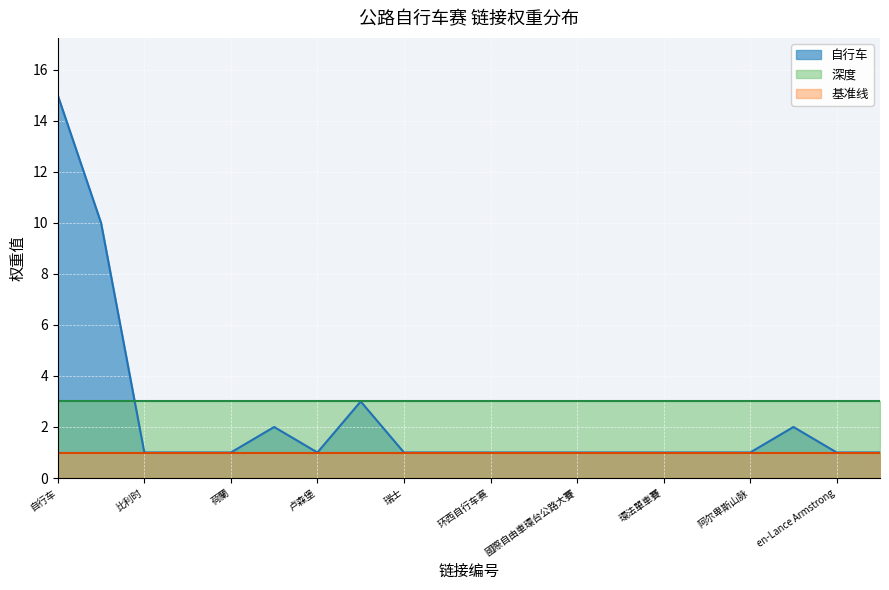

List the series in order of their peak value, highest first.

自行车, 深度, 基准线